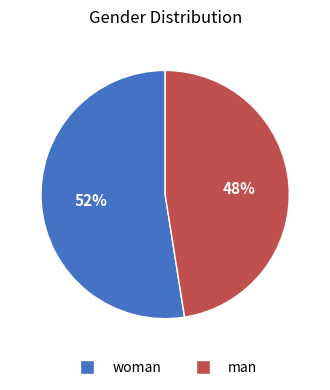

How many slices are in this pie chart?

2